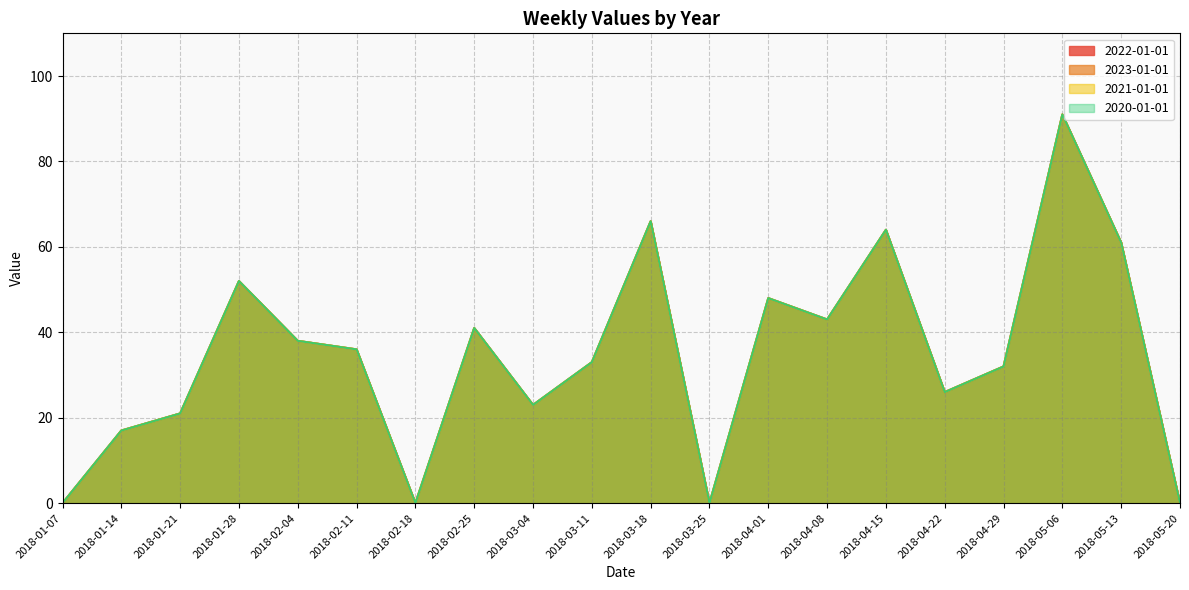

What is the label of the 2nd point from the right?

2018-05-13